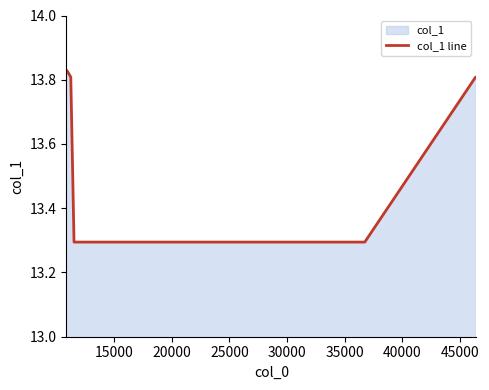

What is the value of the 7th point from the left?

13.8